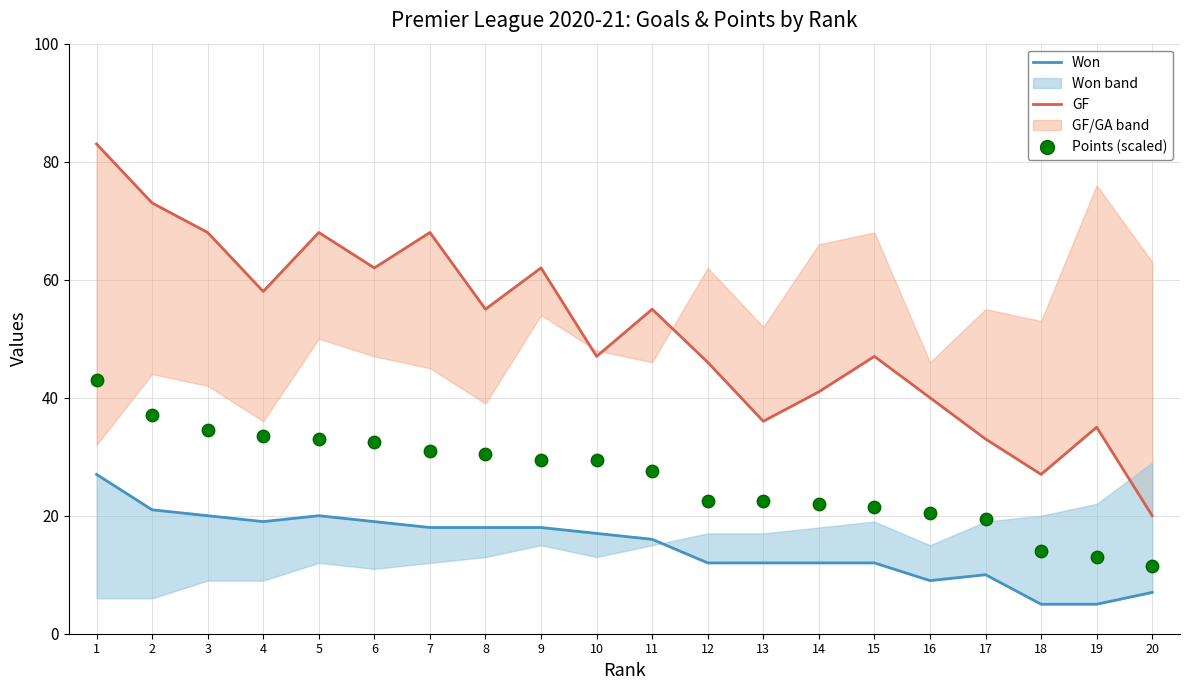

Which series has the widest spread of Y values?

GF line